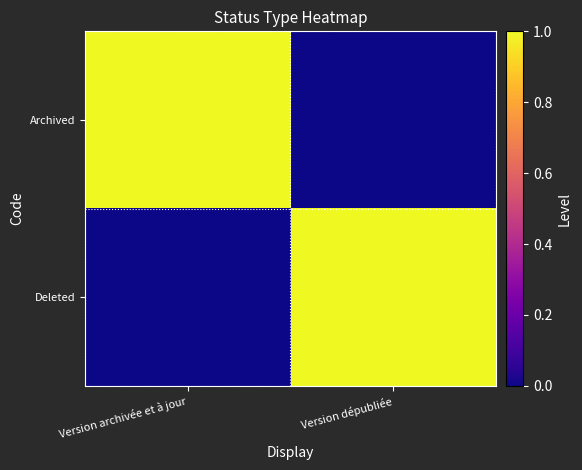

Which series has the largest total across all categories?

Archived